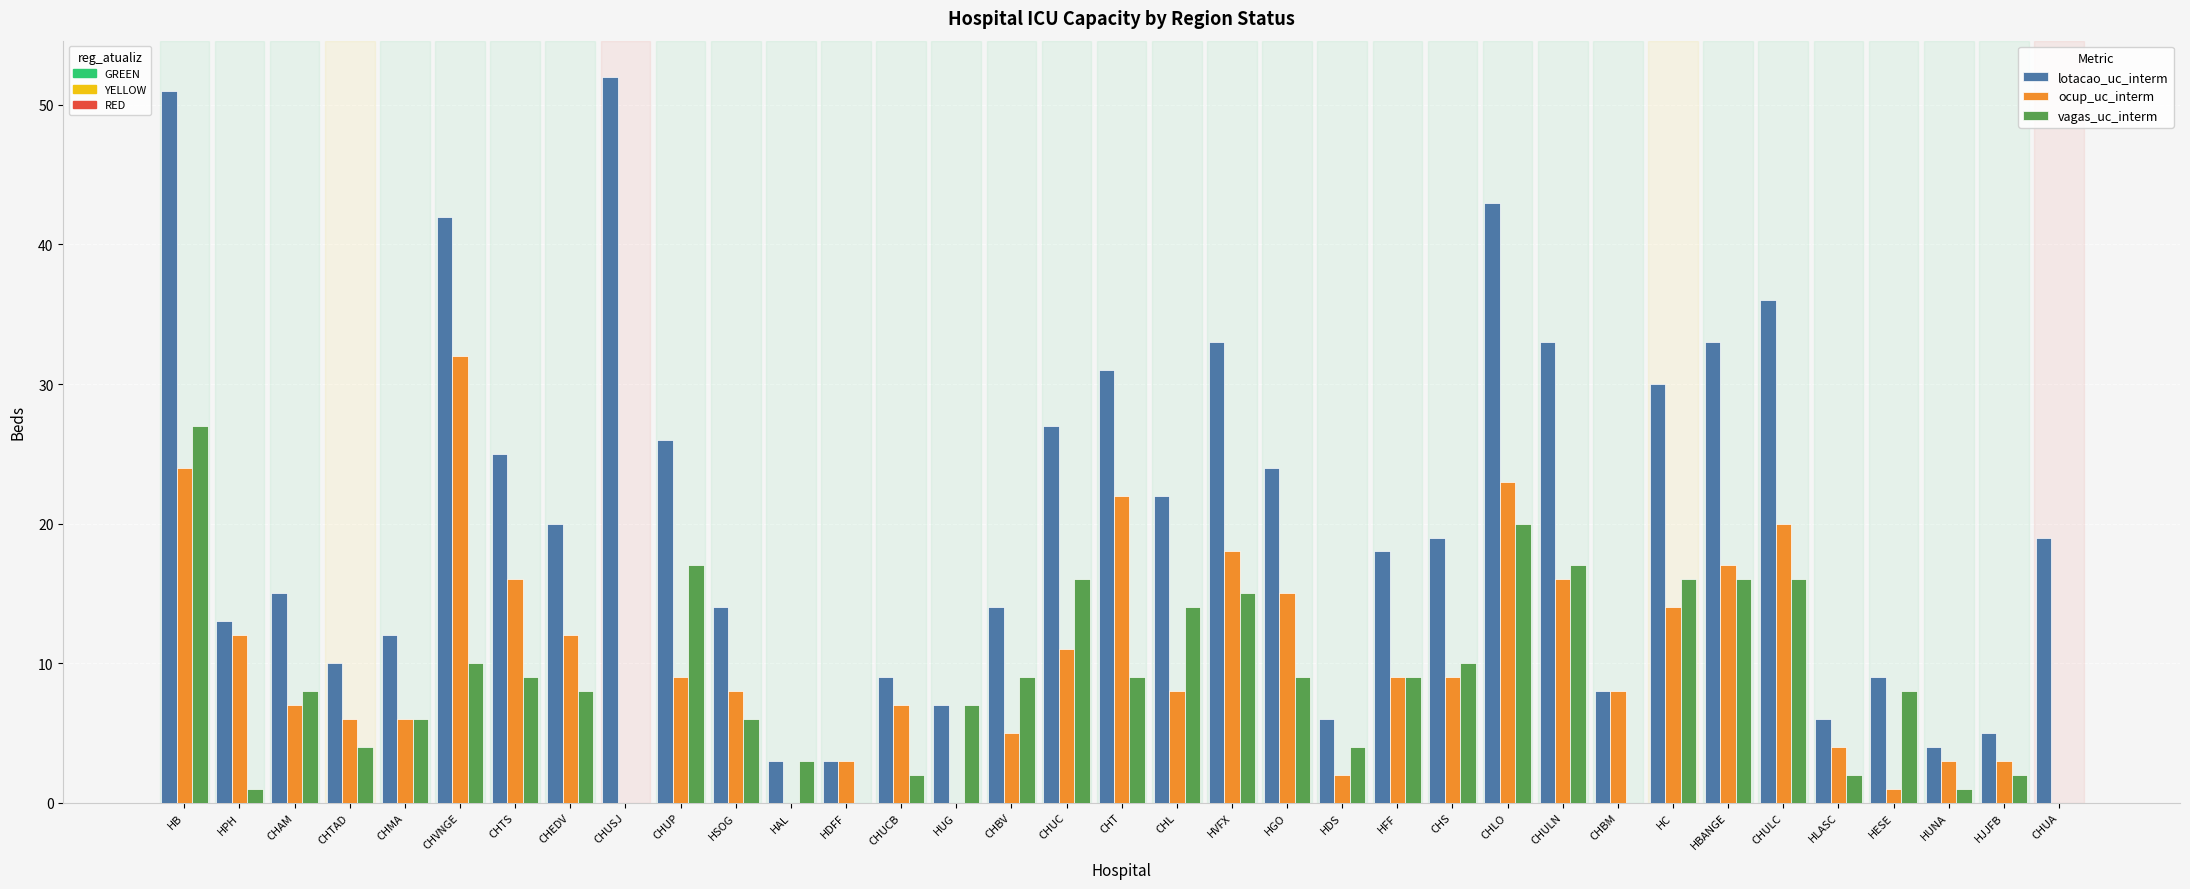

What is the greatest value displayed?

52